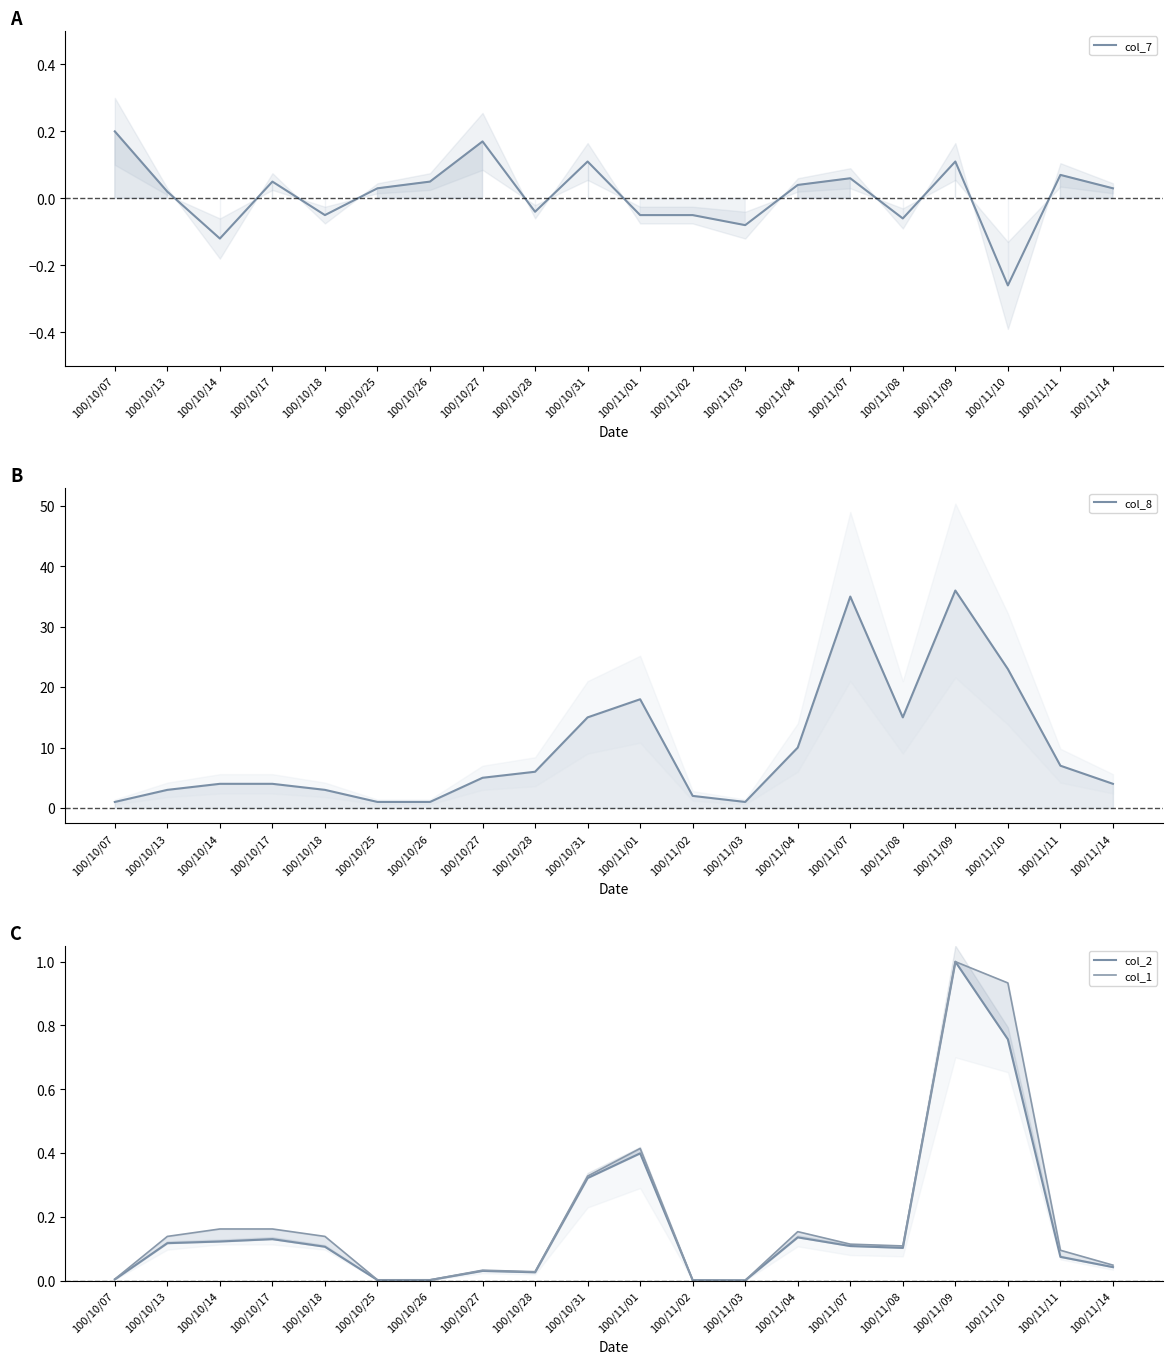

The col_7 series shows 0.2 at 100/10/31. True or false?

False